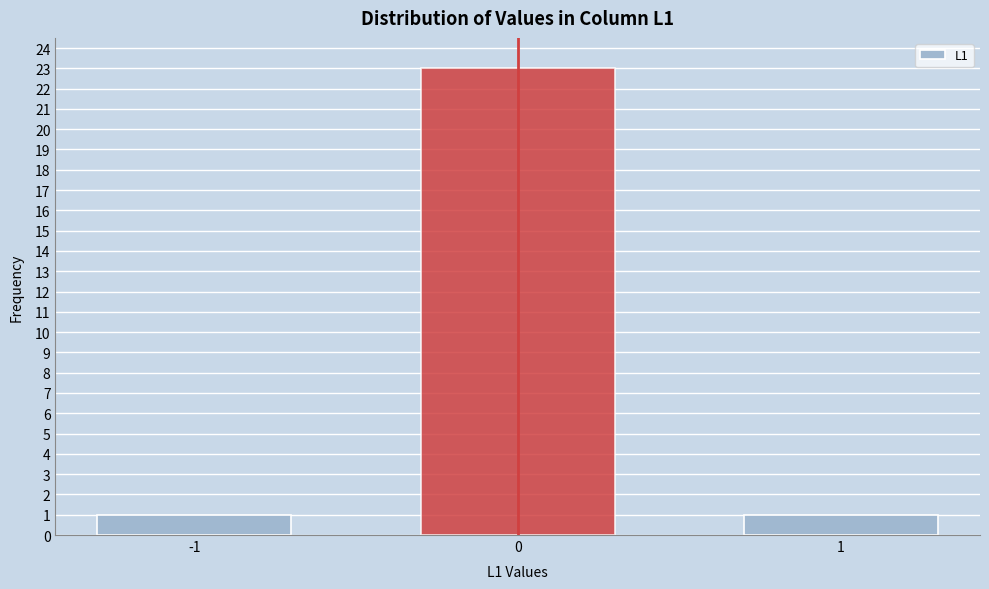

Reading left to right, list all the values displayed in this chart.

-1=1	0=23	1=1